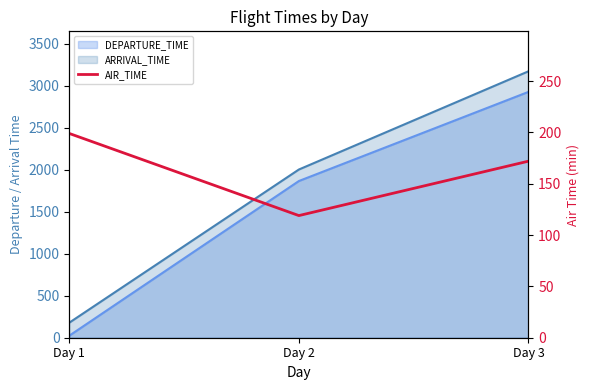

Count the number of categories in the chart.

3